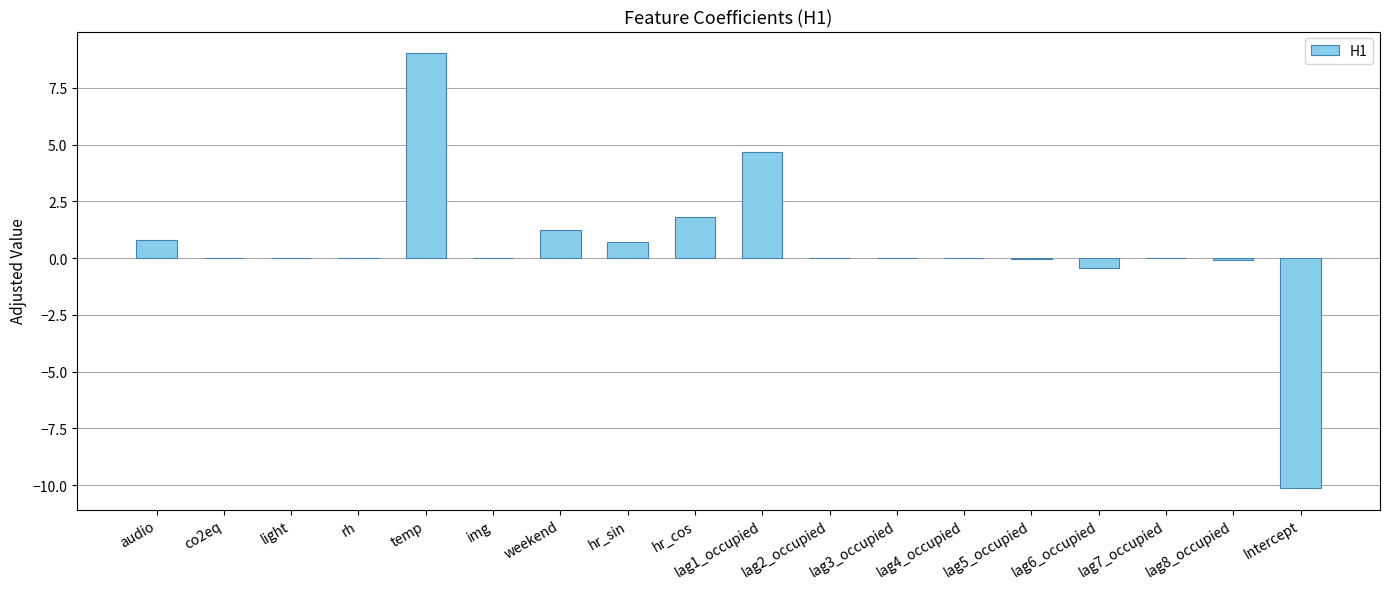

What is the maximum value shown in the chart?

9.0